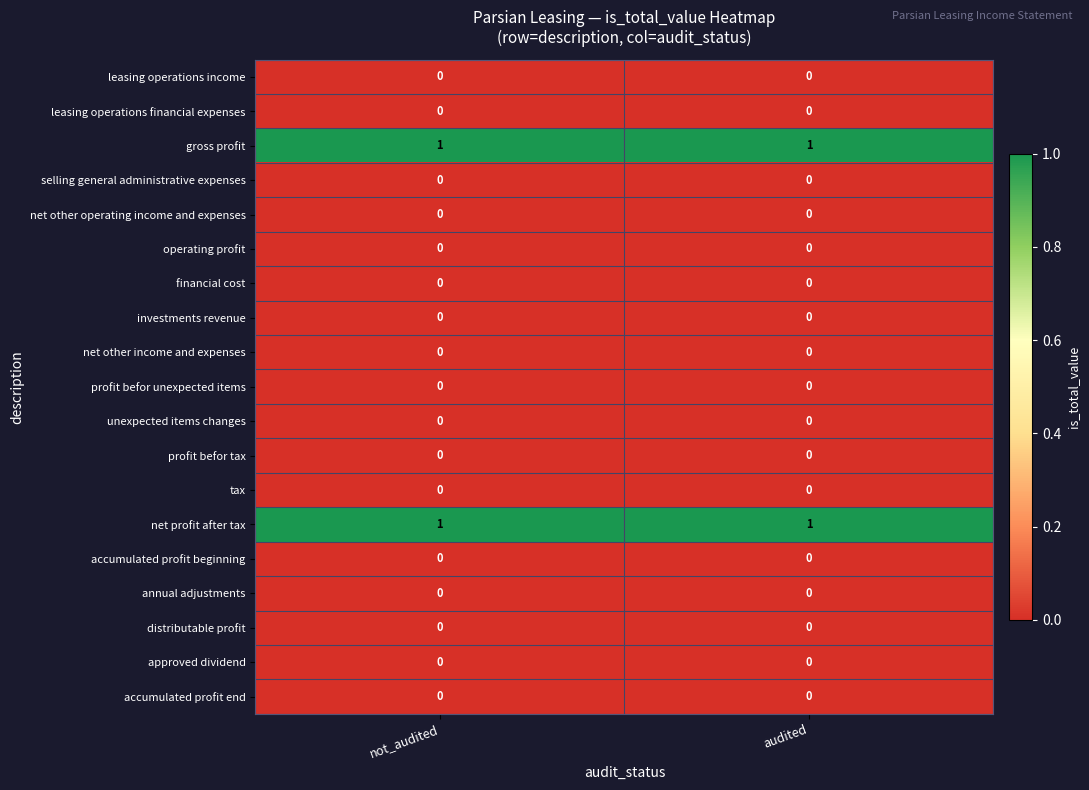

How many series are shown in this chart?

19